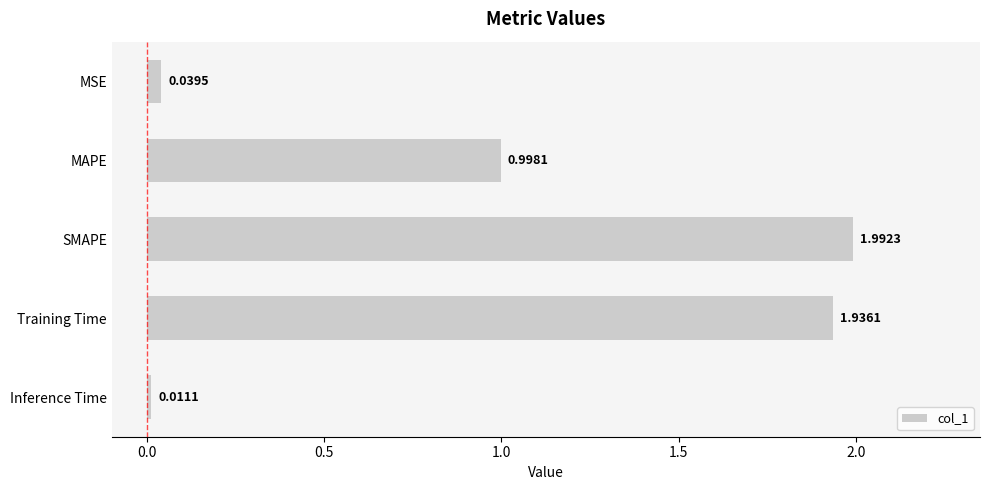

What is the label of the 4th bar from the bottom?

MAPE